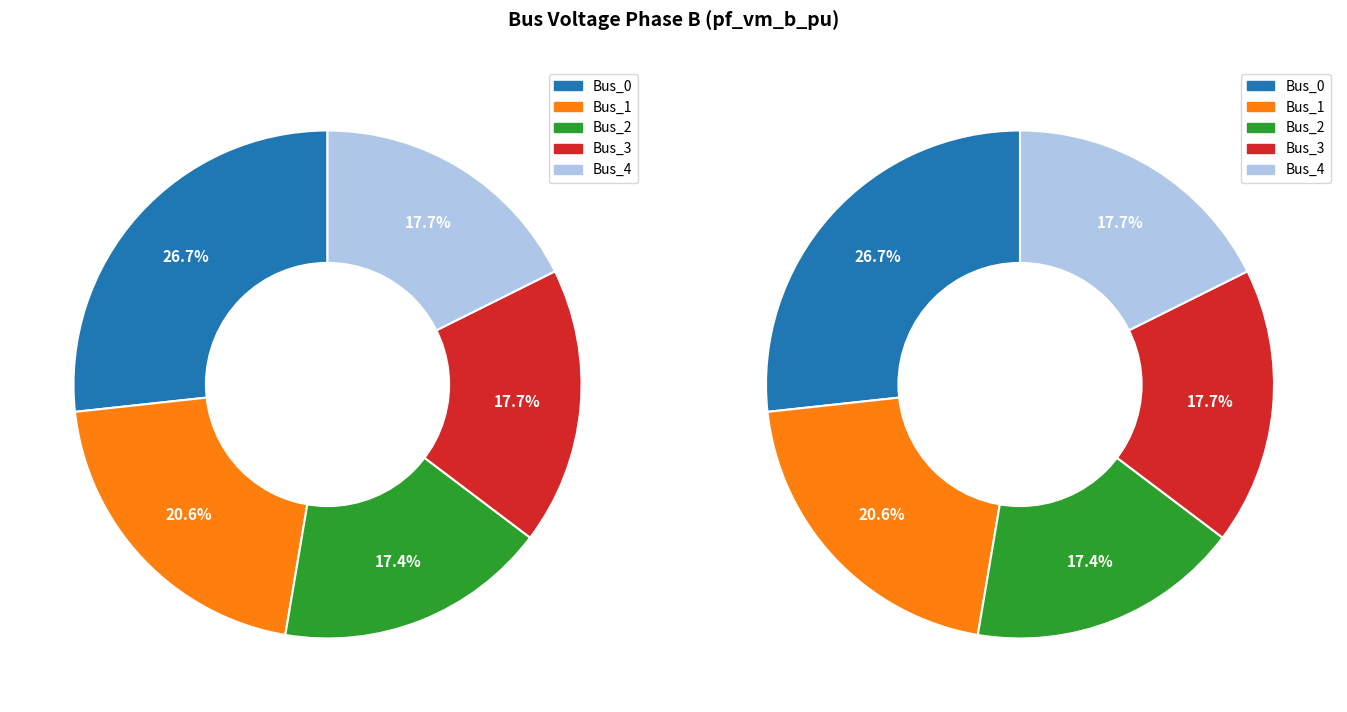

Which category has the biggest portion of the pie?

Bus_0